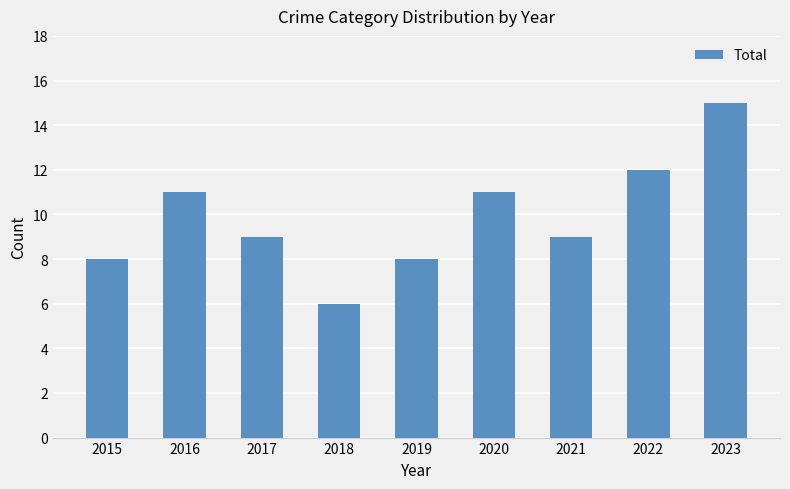

Approximately how many times larger is the value at 2020 compared to 2019?

1.4